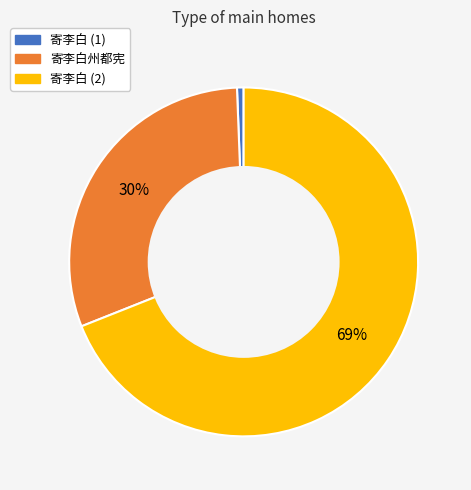

Which category has the smallest portion of the pie?

寄李白 (1)